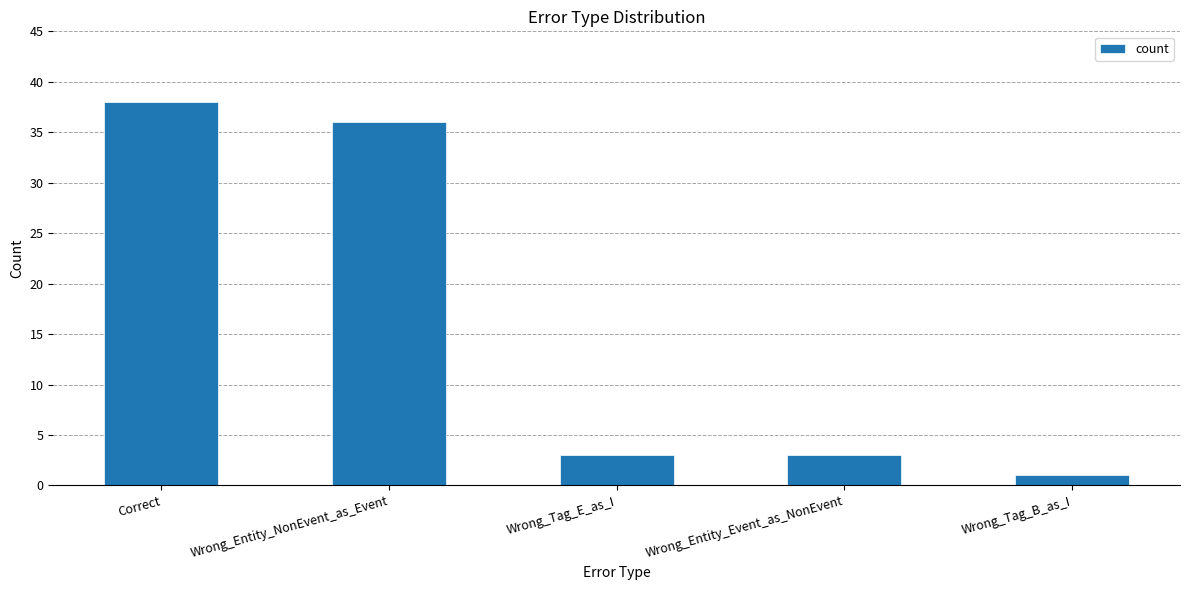

How many series are shown in this chart?

1